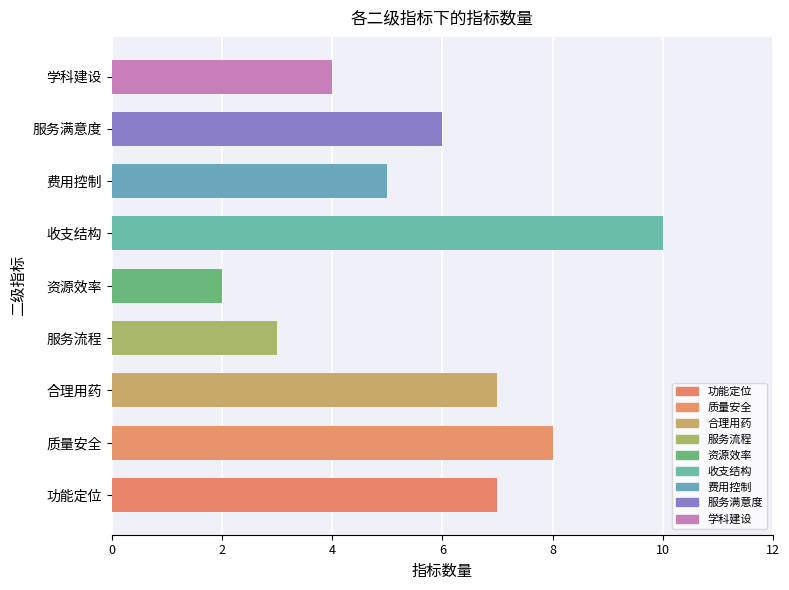

Read the value at 功能定位.

7